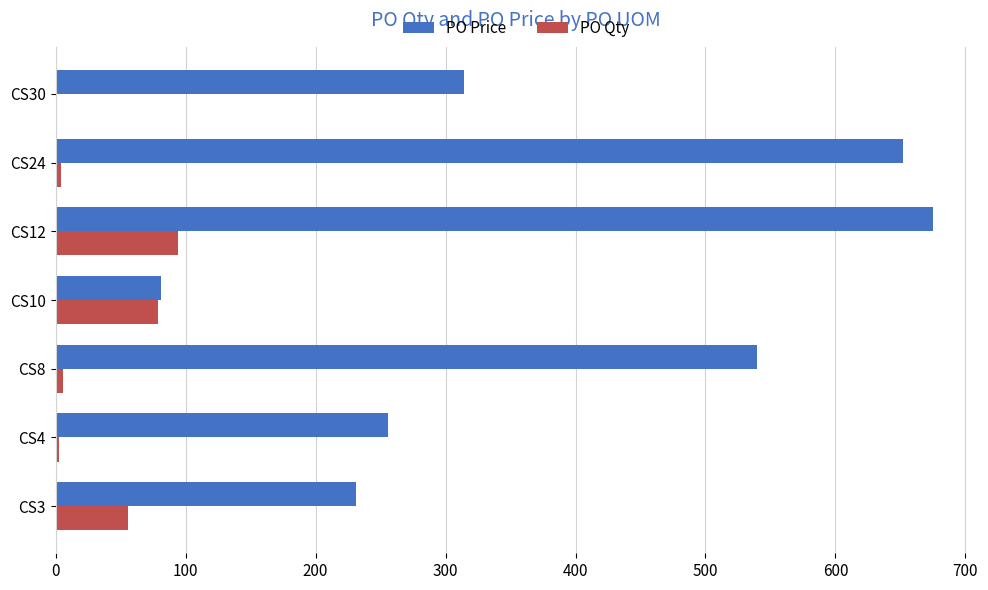

Is it true that PO Price equals 314.0 at CS30?

True